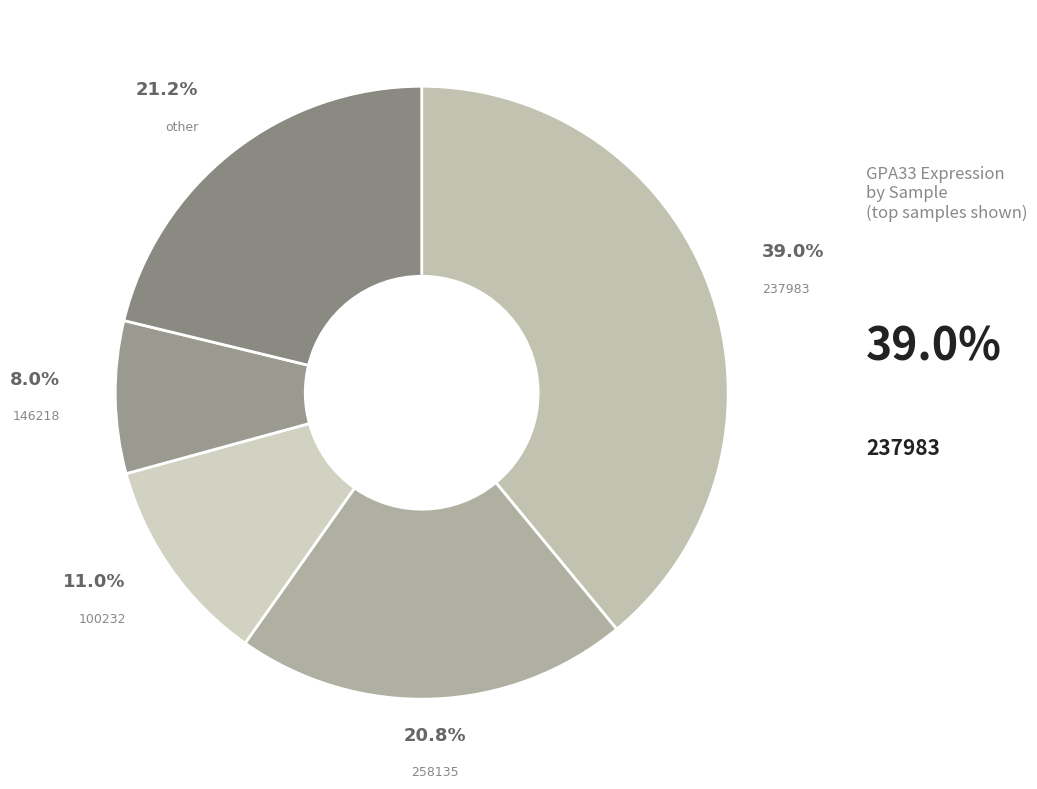

What is the ratio of the value at other to the value at 100232?

1.9